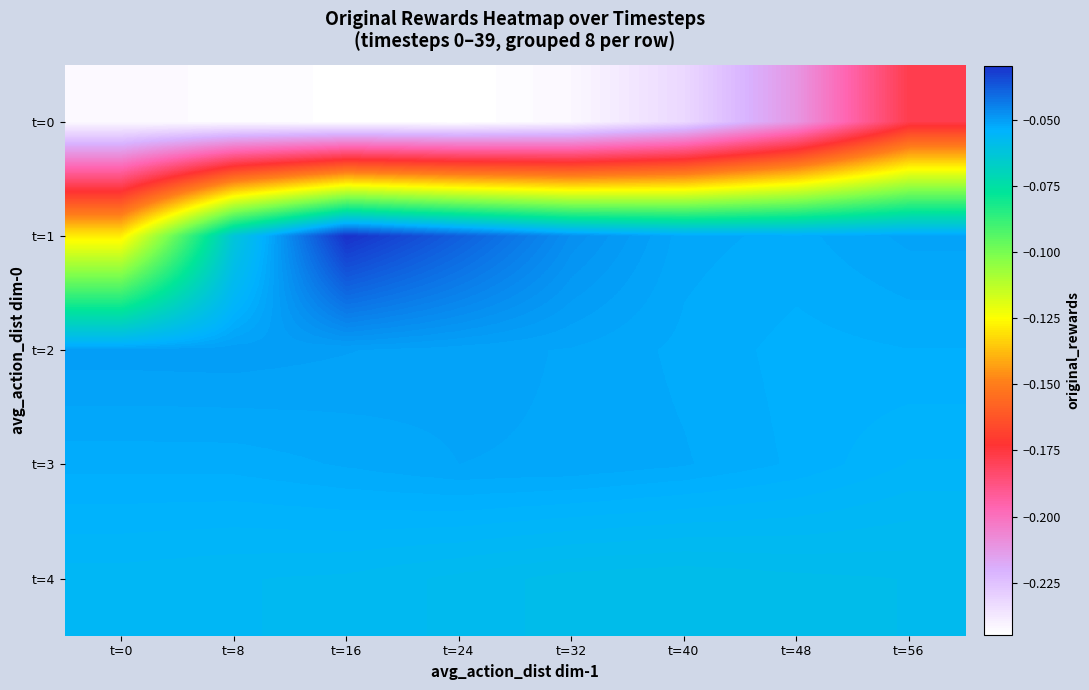

What is the smallest value displayed?

-0.2